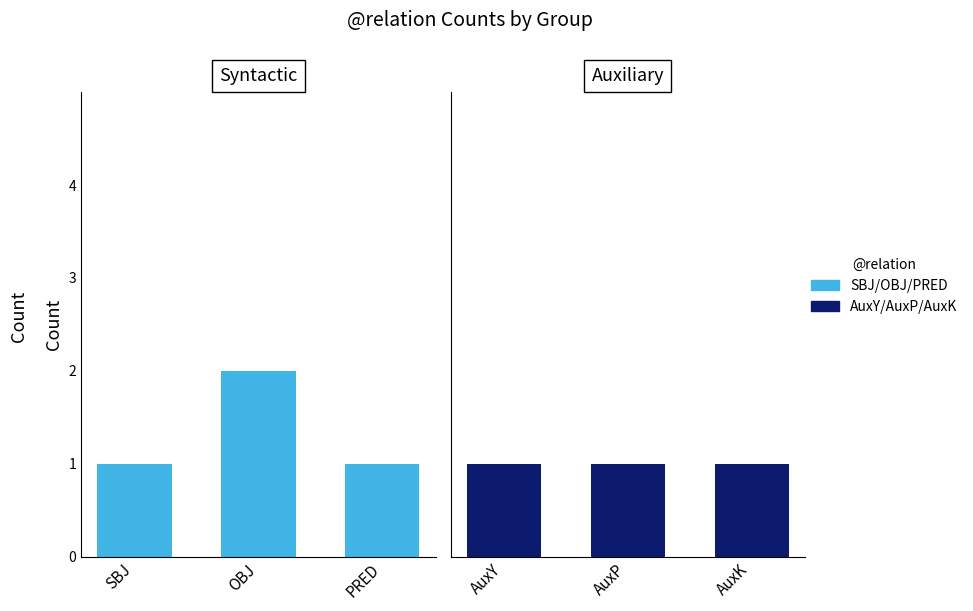

Rank the series by their average value, from lowest to highest.

AuxY/AuxP/AuxK, SBJ/OBJ/PRED